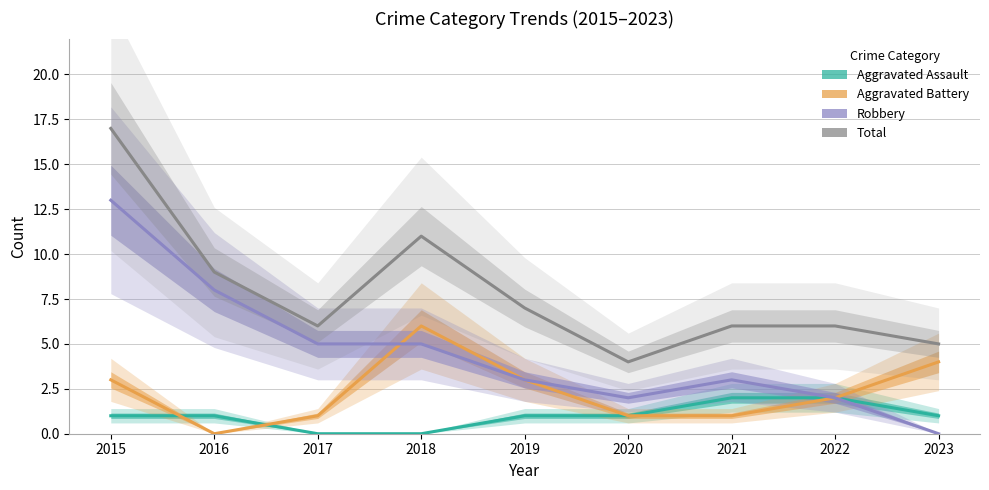

How many values in the Robbery series exceed 3?

4